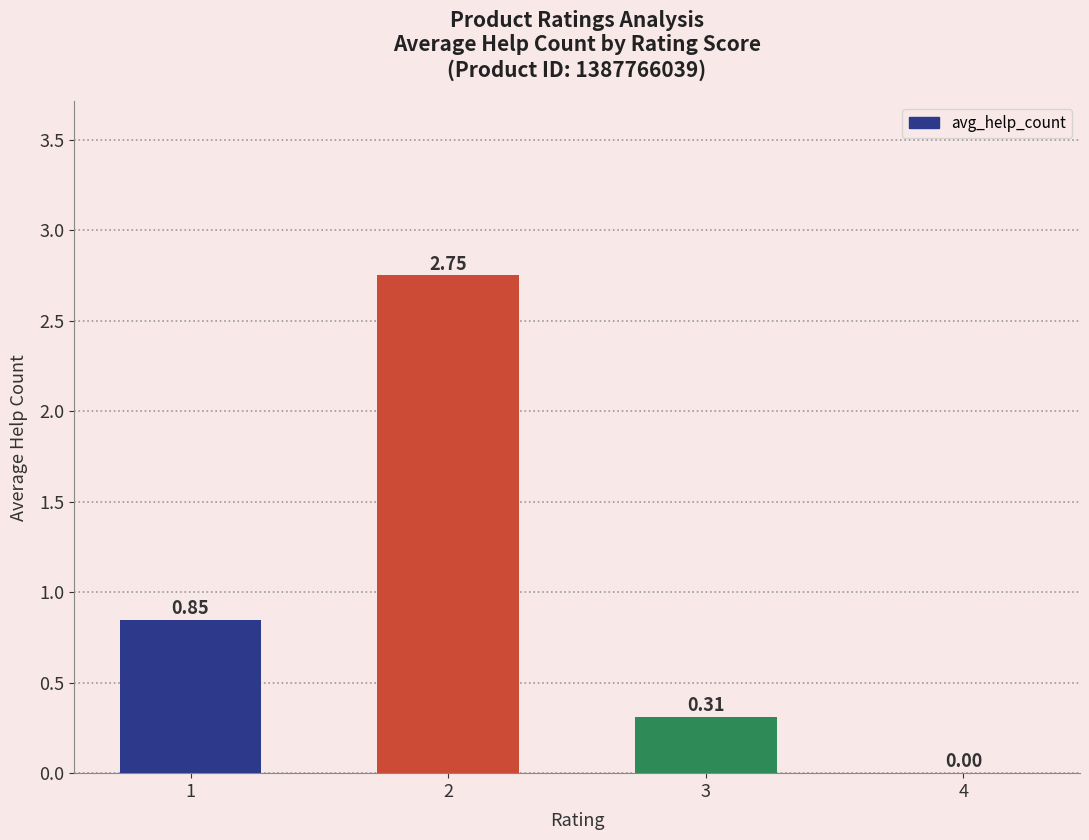

What is the sum of all values?

3.9